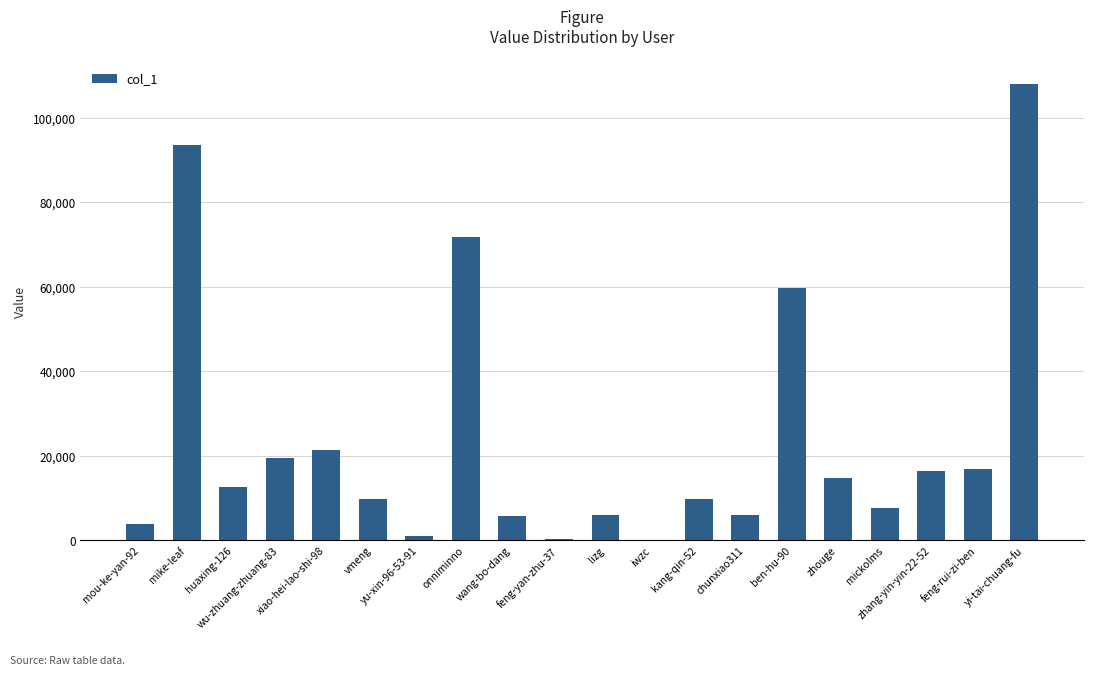

What is the maximum value shown in the chart?

107958